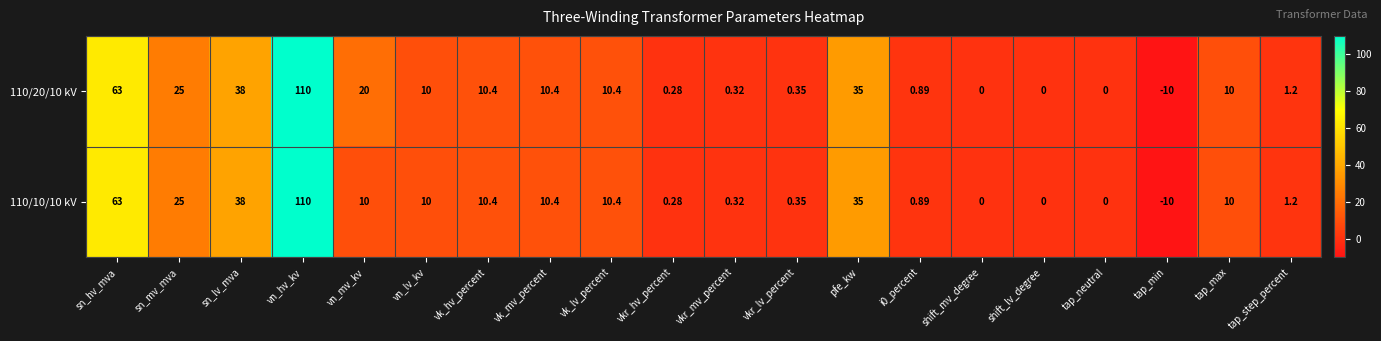

Count the number of data series in this chart.

2